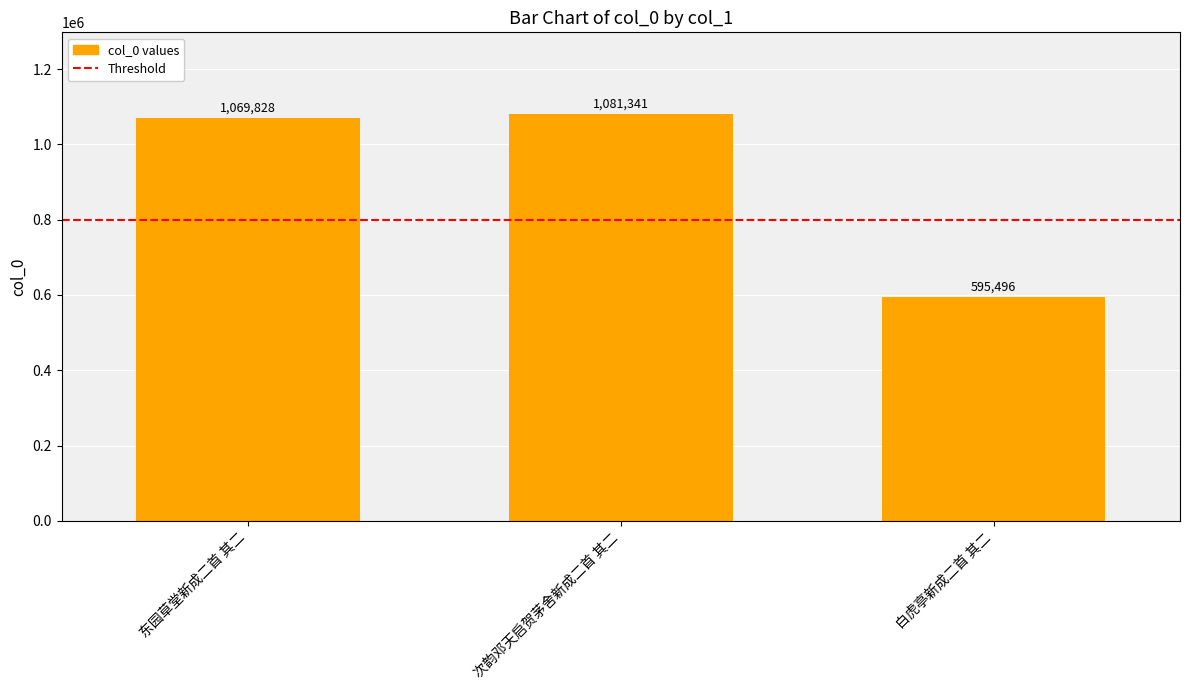

What is the average value?

915555